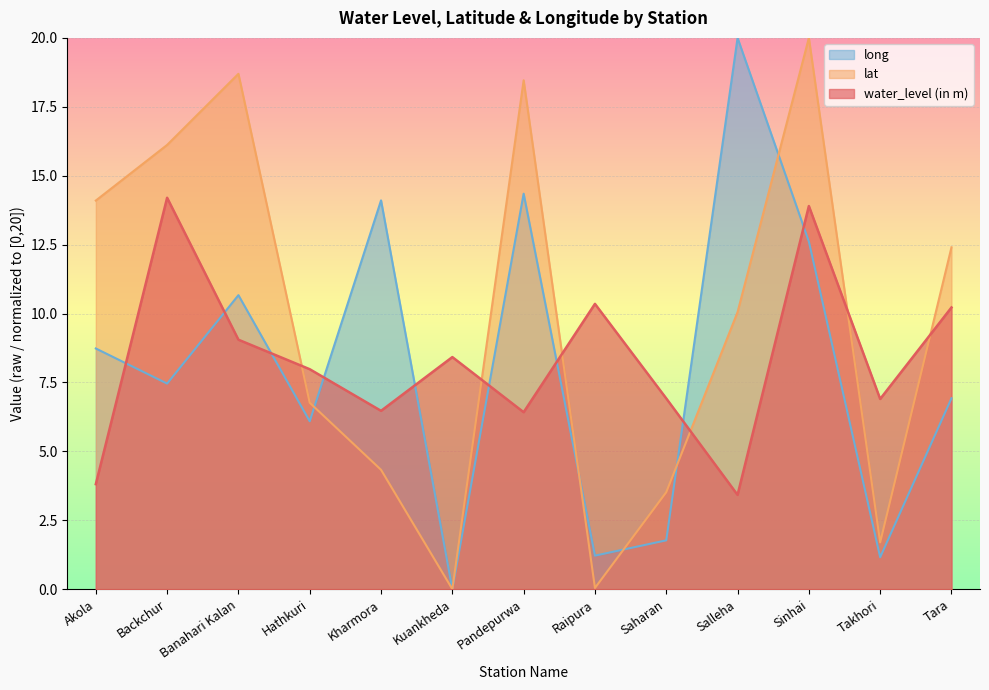

Rank the series by their maximum value, from lowest to highest.

water_level (in m), lat, long